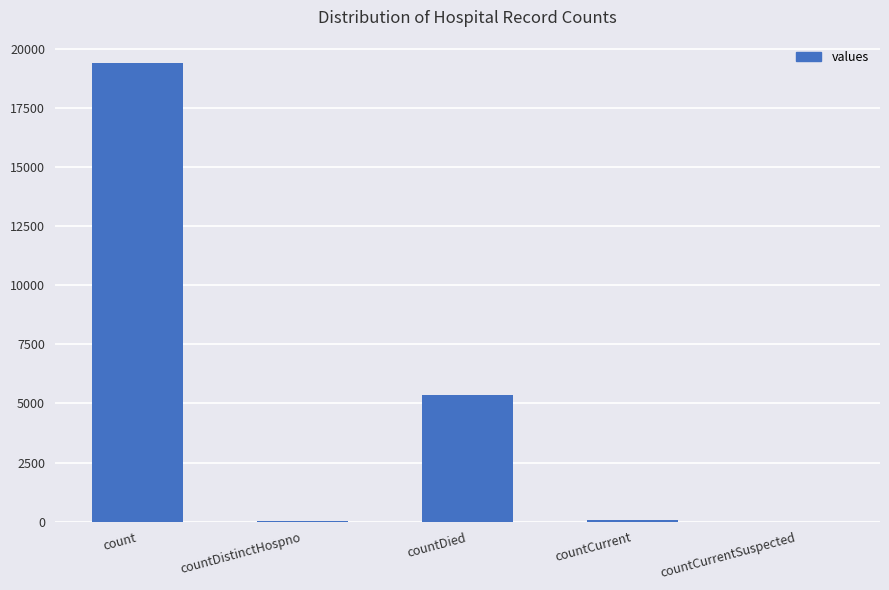

Between countCurrentSuspected and countDied, which is larger?

countDied